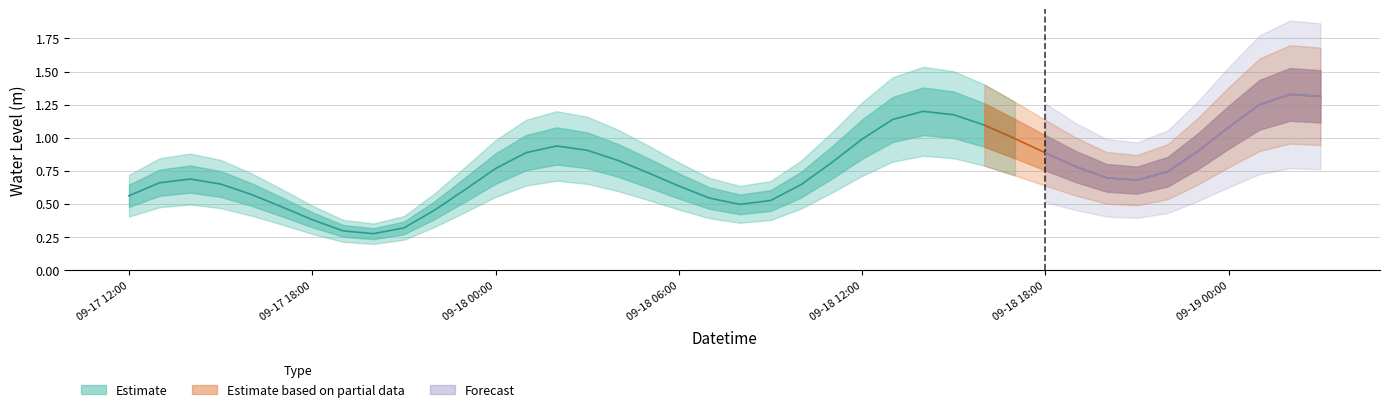

Where is the first local minimum?

2024-09-17 20:00:00